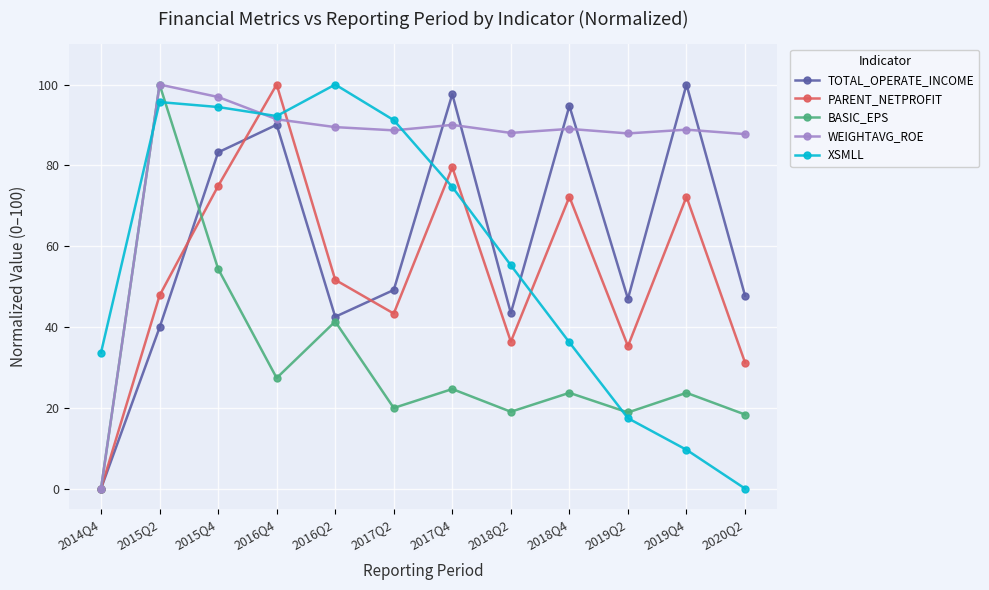

How many values in WEIGHTAVG_ROE are above zero?

11